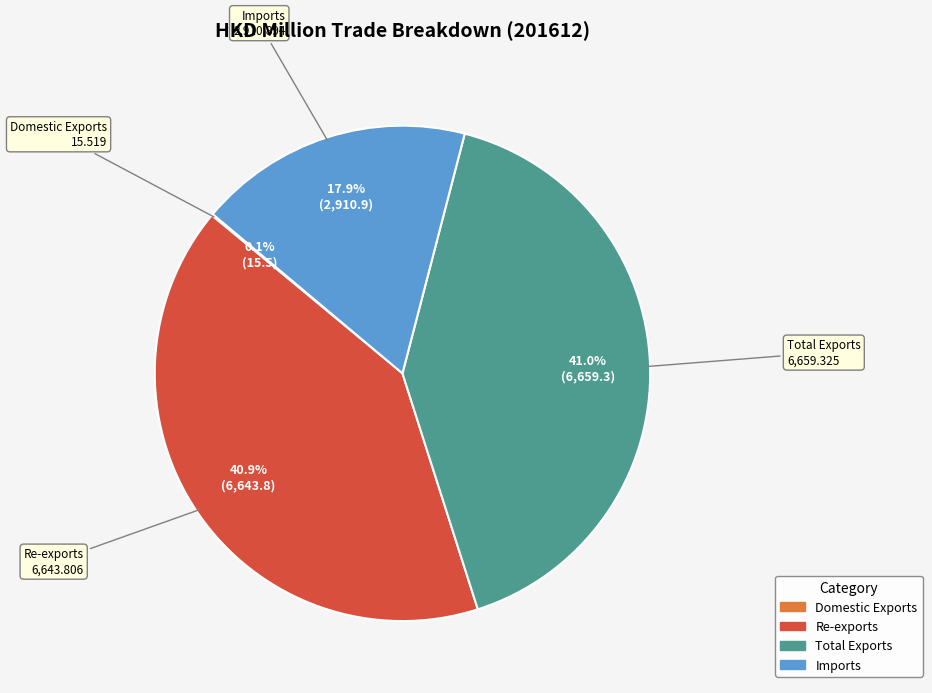

What percentage is the Re-exports slice, to the nearest percent?

41%